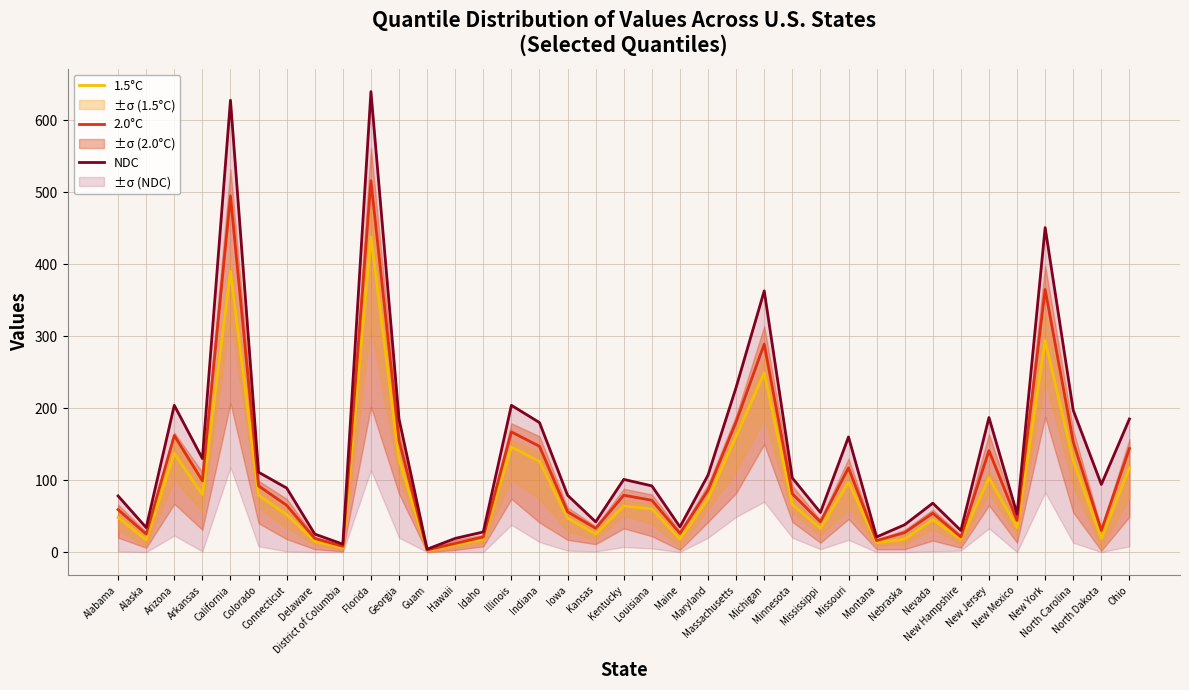

True or false: NDC and 1.5°C intersect in this chart.

False